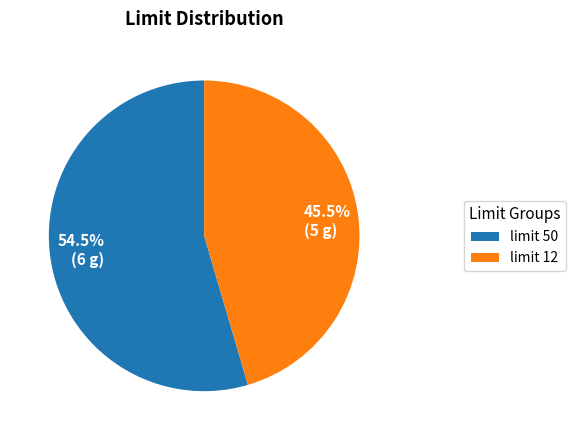

Between 54.5% (6 g) and 45.5% (5 g), which is larger?

54.5% (6 g)